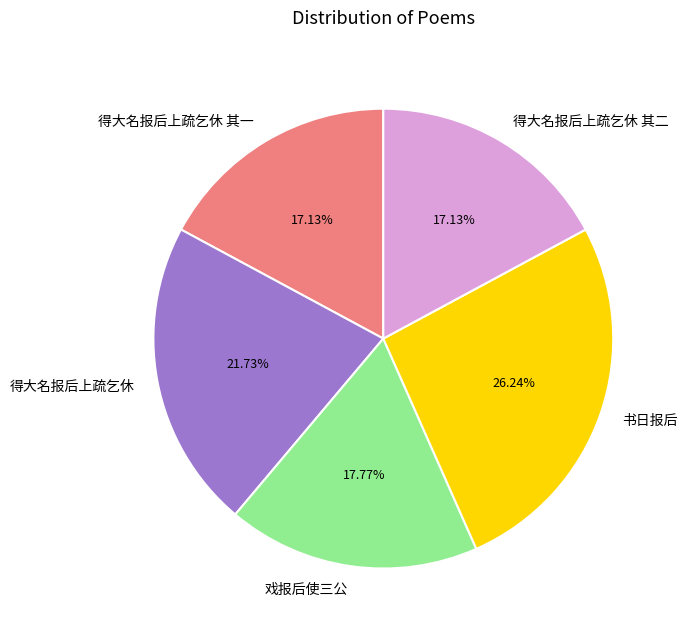

Between 得大名报后上疏乞休 其一 and 得大名报后上疏乞休, which is larger?

得大名报后上疏乞休